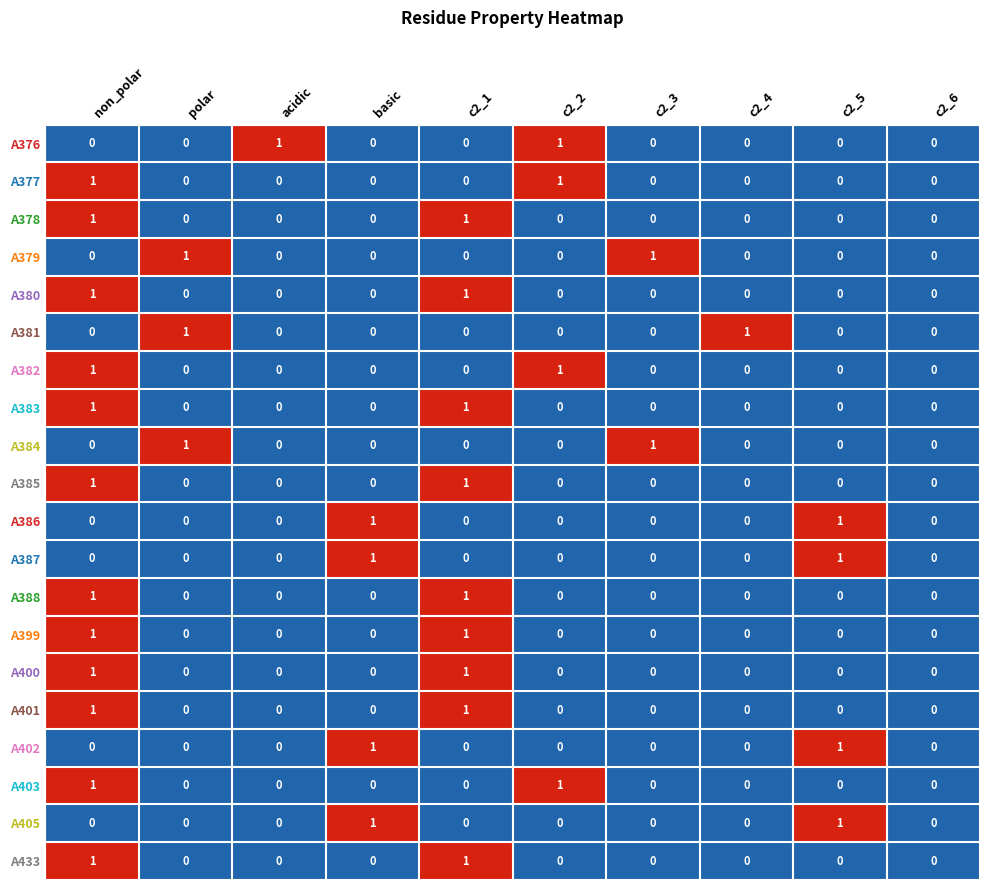

The value of A380 at c2_1 is 1. True or false?

True